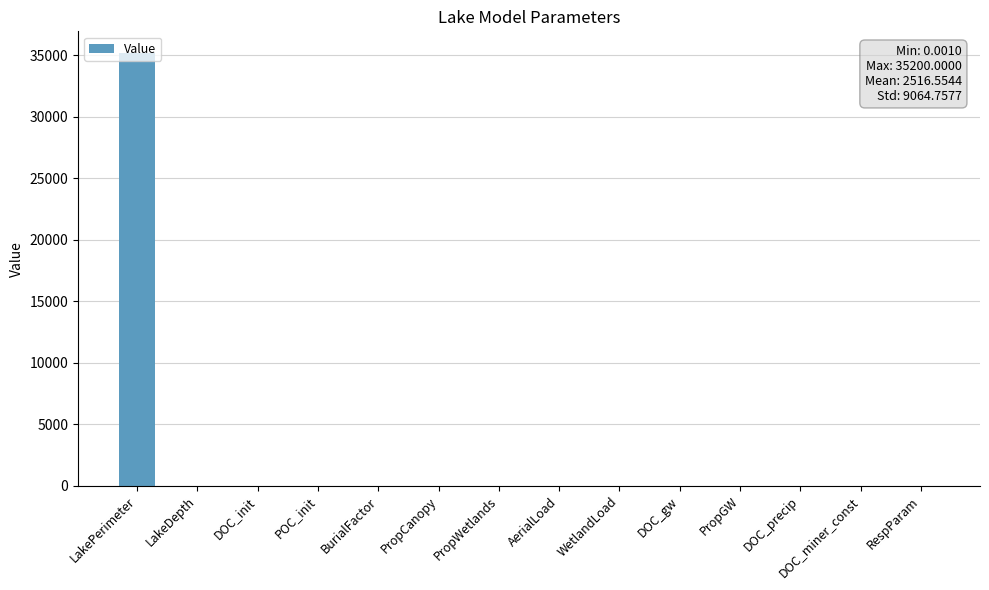

Is it true that the value at WetlandLoad is 1.0?

True